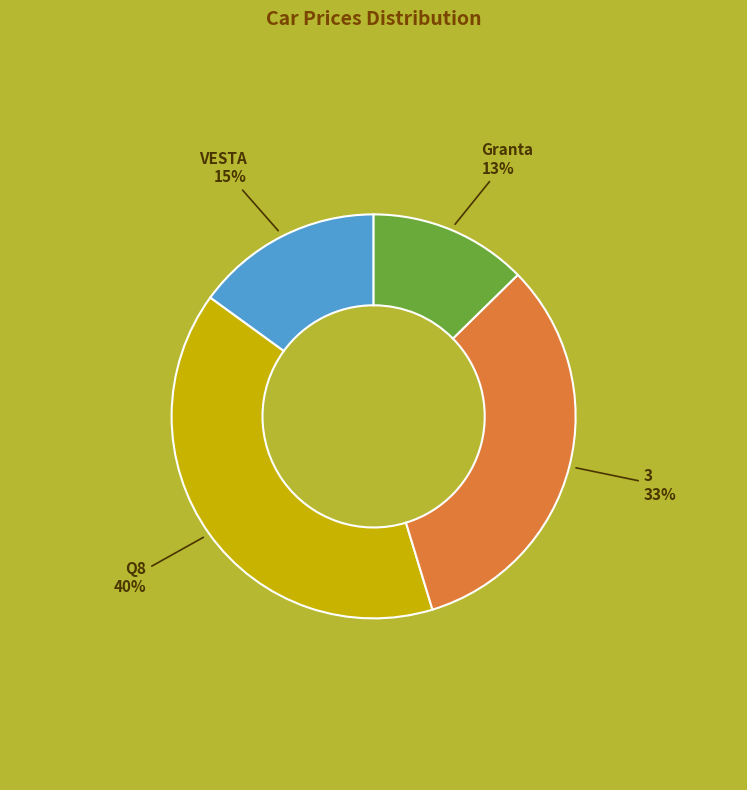

To the nearest percent, what is the difference between the largest and smallest slice percentages?

27%